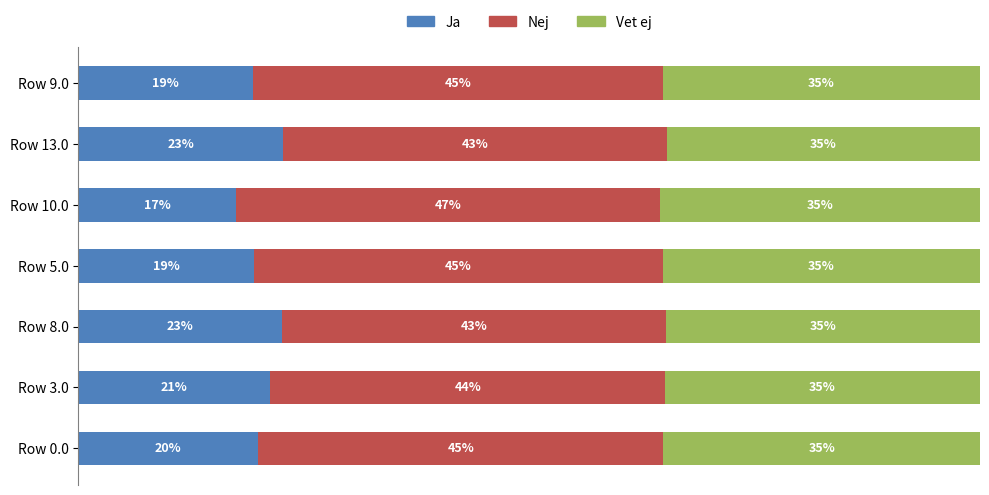

What are all the series names shown in the legend?

Ja, Nej, Vet ej